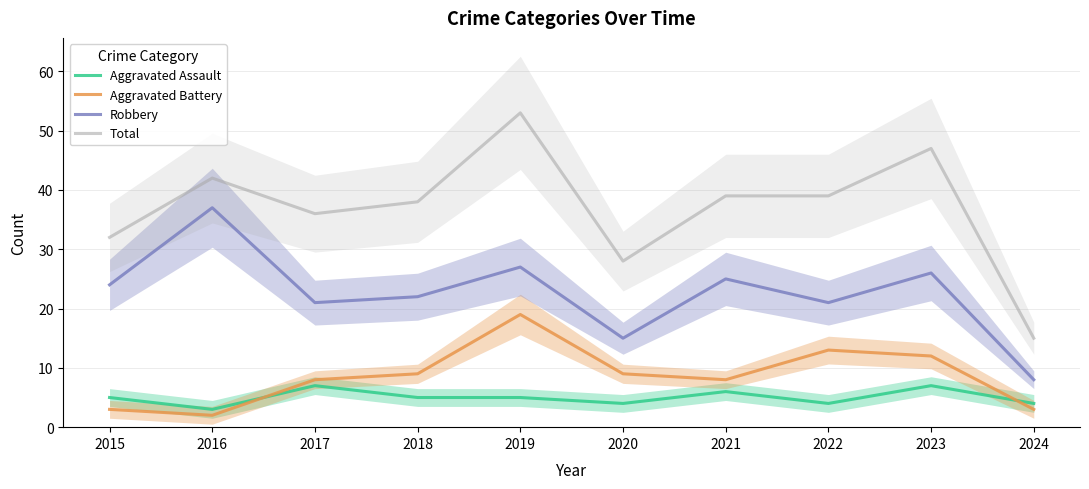

What is the total value across all series at 2020?

56